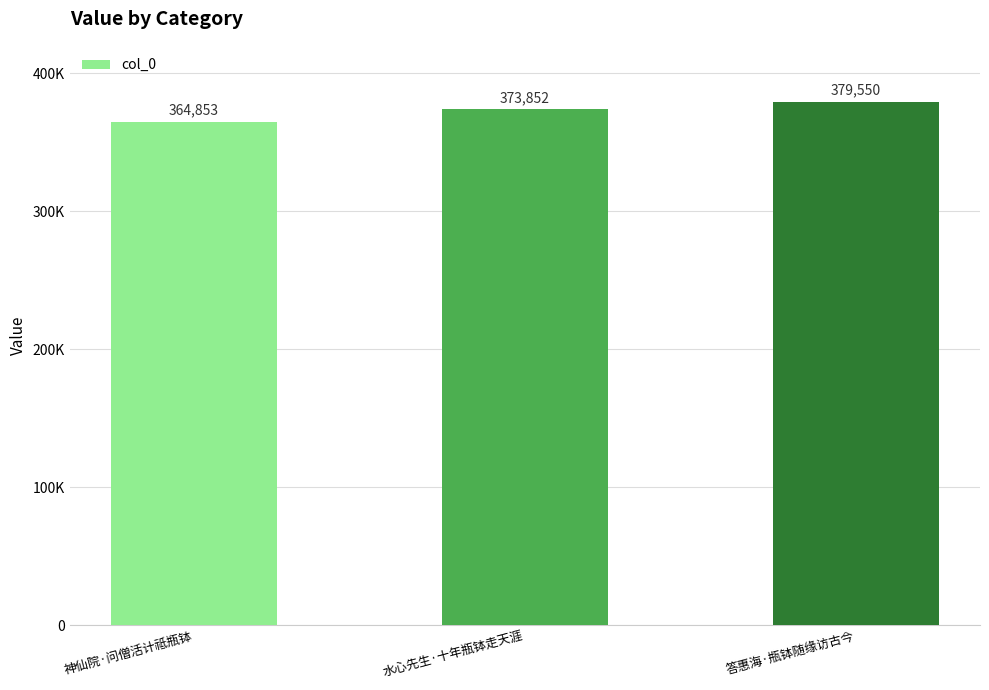

Are the bars horizontal?

No